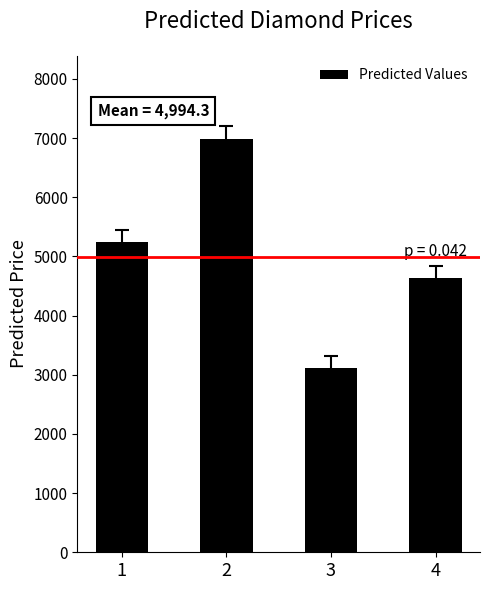

Read the value at 3.

3110.5